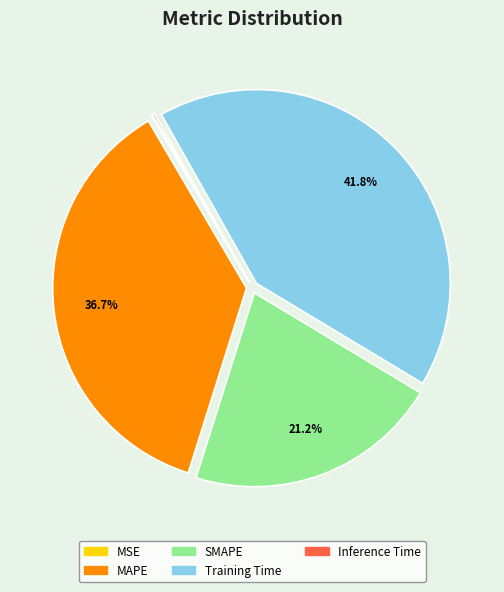

Is there a majority slice in this chart?

No